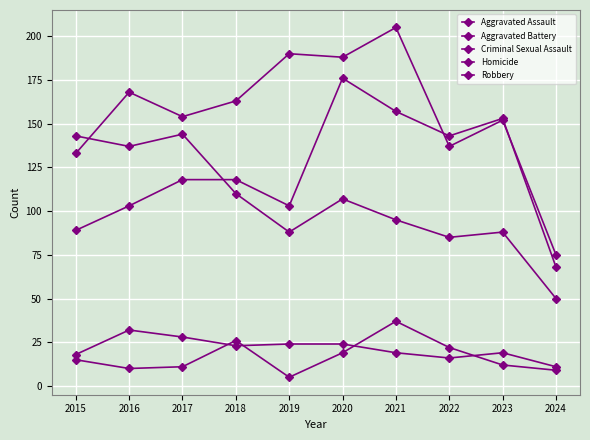

Is this an area chart (filled region under the line)?

No